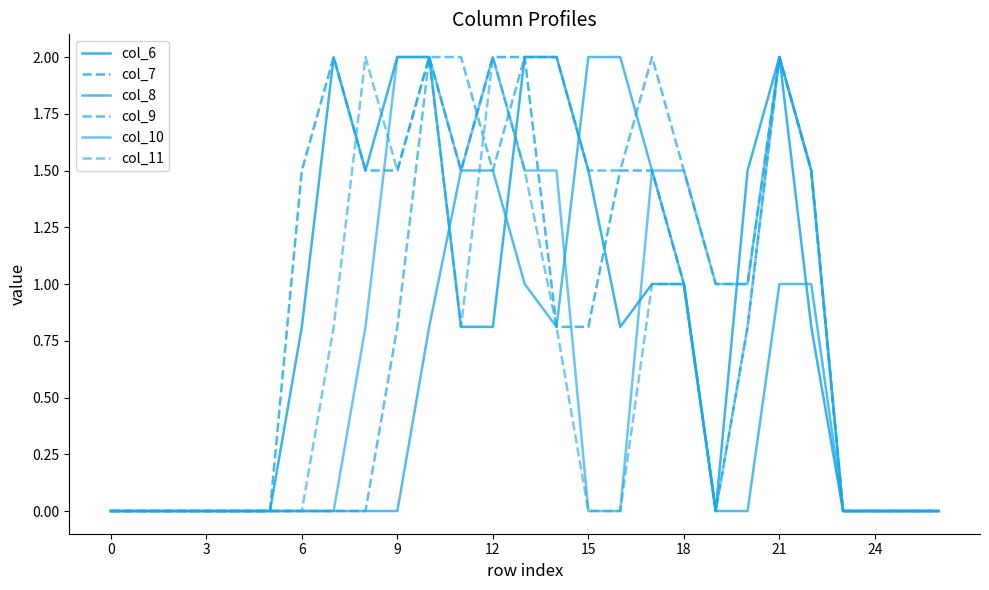

Does the chart display data point markers on the line(s)?

No